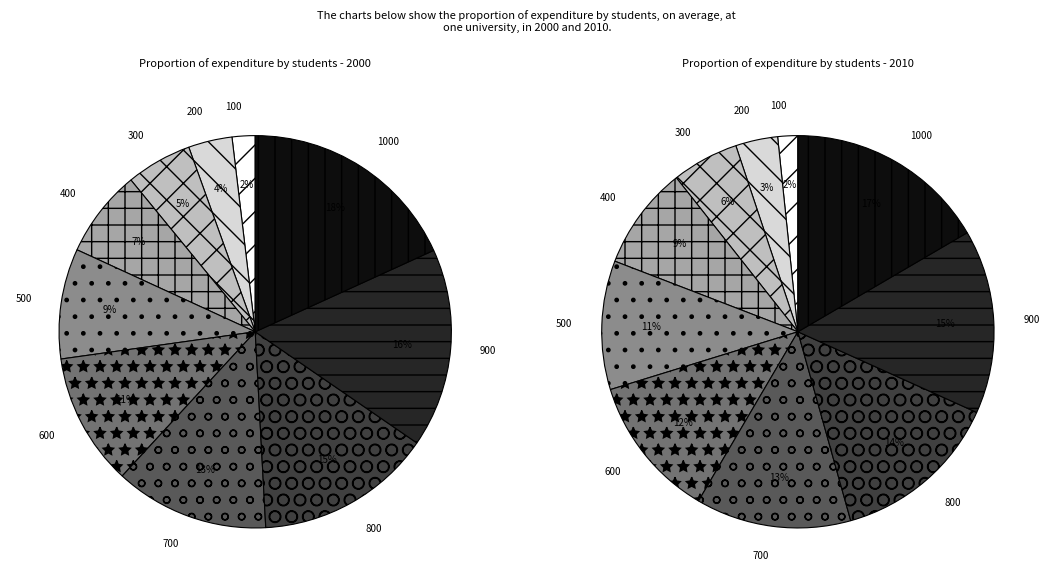

What is the smallest slice in the pie chart?

100